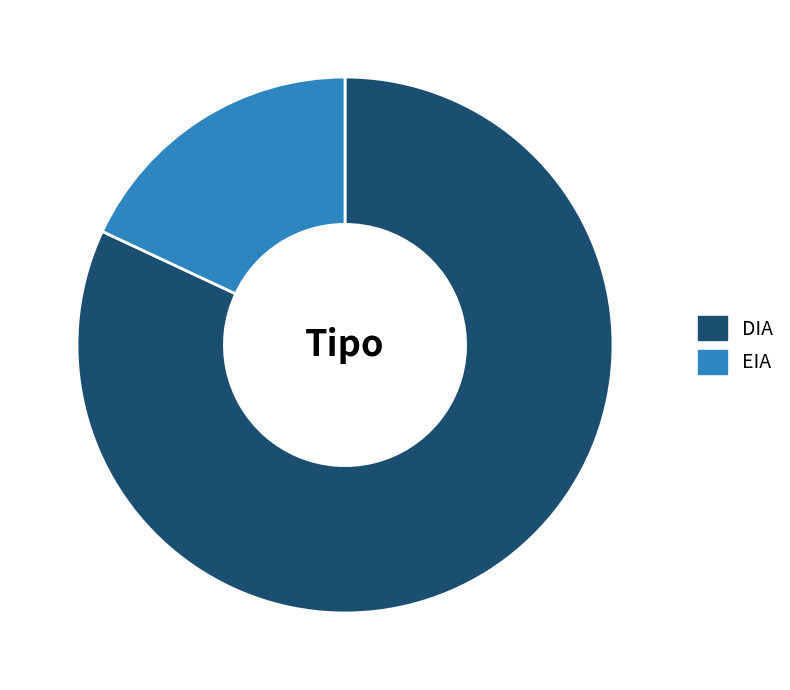

Does any single category account for the majority?

Yes